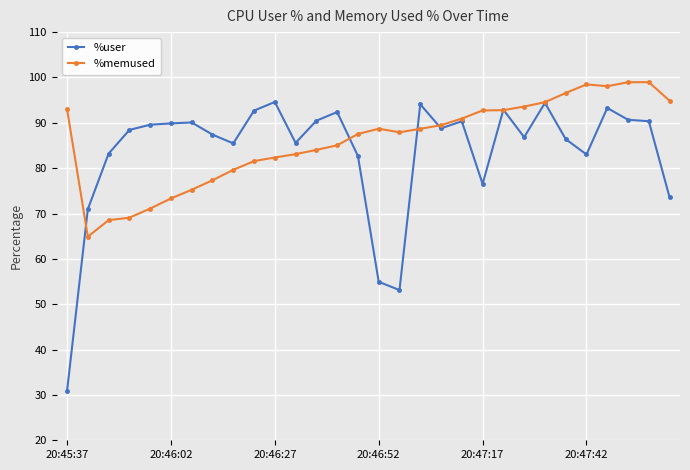

Rank the series by their maximum value, from lowest to highest.

%user, %memused